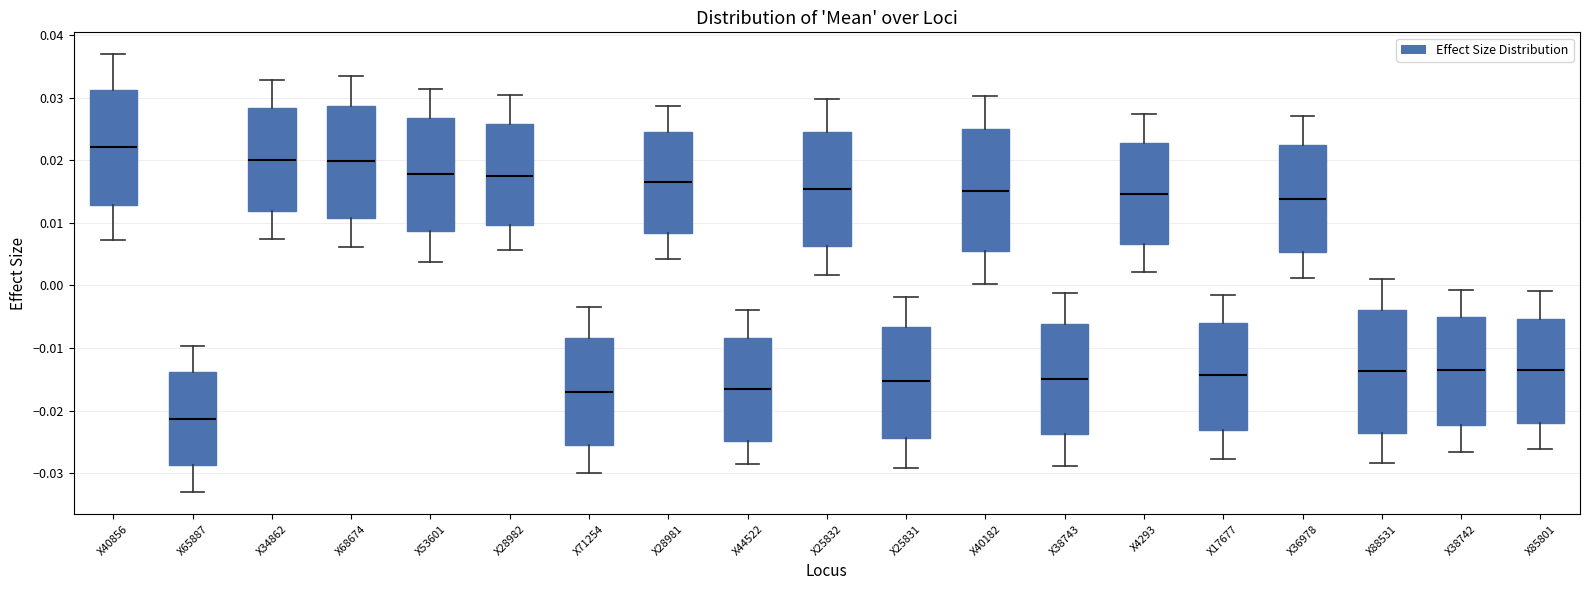

Reading left to right, read every box against the y-axis: the position of its median line, the range the box covers, and the ends of its whiskers. The values are not printed on the chart, so give them approximately, as read against the axis.

X40856: median 0.022, box 0.013 to 0.031, whiskers 0.007 to 0.037
X65887: median -0.021, box -0.029 to -0.014, whiskers -0.033 to -0.010
X34862: median 0.020, box 0.012 to 0.028, whiskers 0.007 to 0.033
X68674: median 0.020, box 0.011 to 0.029, whiskers 0.006 to 0.033
X53601: median 0.018, box 0.009 to 0.027, whiskers 0.004 to 0.031
X28982: median 0.018, box 0.010 to 0.026, whiskers 0.006 to 0.030
X71254: median -0.017, box -0.025 to -0.008, whiskers -0.030 to -0.003
X28981: median 0.017, box 0.008 to 0.025, whiskers 0.004 to 0.029
X44522: median -0.017, box -0.025 to -0.008, whiskers -0.029 to -0.004
X25832: median 0.015, box 0.006 to 0.024, whiskers 0.002 to 0.030
X25831: median -0.015, box -0.024 to -0.007, whiskers -0.029 to -0.002
X40182: median 0.015, box 0.005 to 0.025, whiskers 0.000 to 0.030
X38743: median -0.015, box -0.024 to -0.006, whiskers -0.029 to -0.001
X4293: median 0.015, box 0.007 to 0.023, whiskers 0.002 to 0.027
X17677: median -0.014, box -0.023 to -0.006, whiskers -0.028 to -0.002
X36978: median 0.014, box 0.005 to 0.022, whiskers 0.001 to 0.027
X88531: median -0.014, box -0.024 to -0.004, whiskers -0.028 to 0.001
X38742: median -0.014, box -0.022 to -0.005, whiskers -0.027 to -0.001
X85801: median -0.014, box -0.022 to -0.005, whiskers -0.026 to -0.001